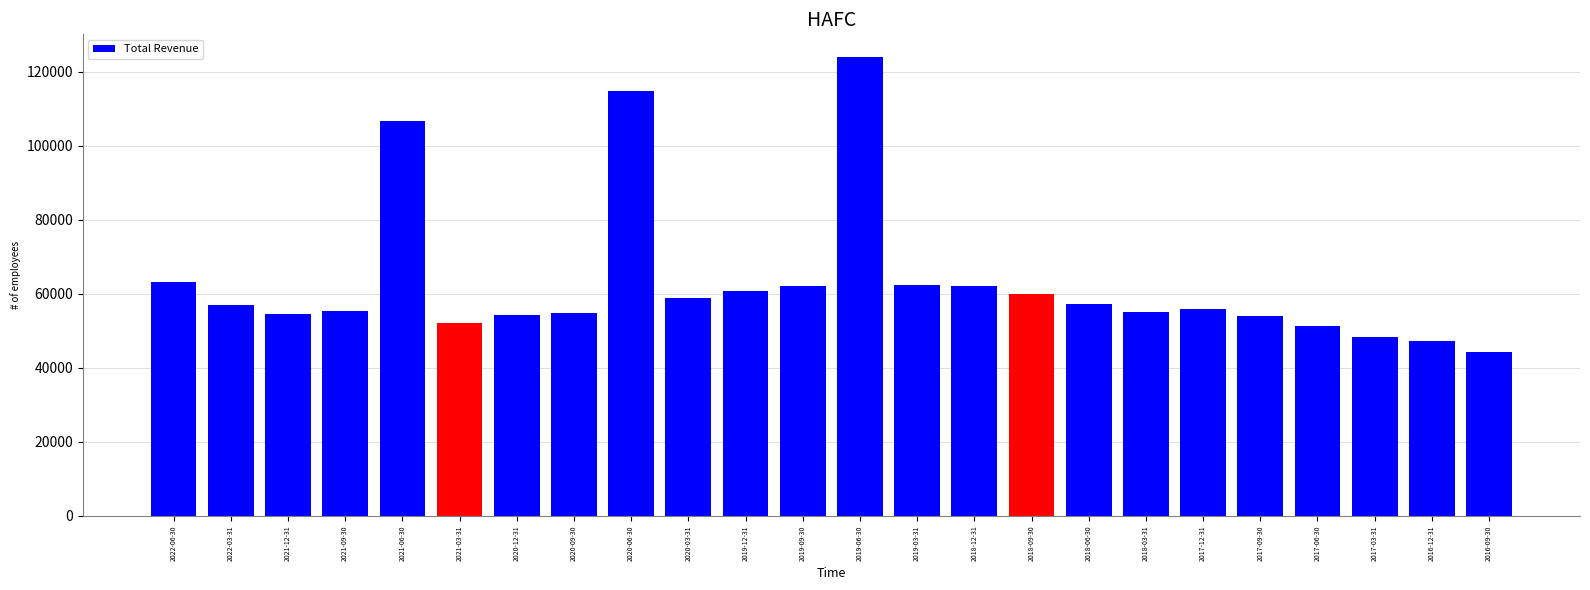

What value does the data have at 2019-06-30, to the nearest 100?

123900